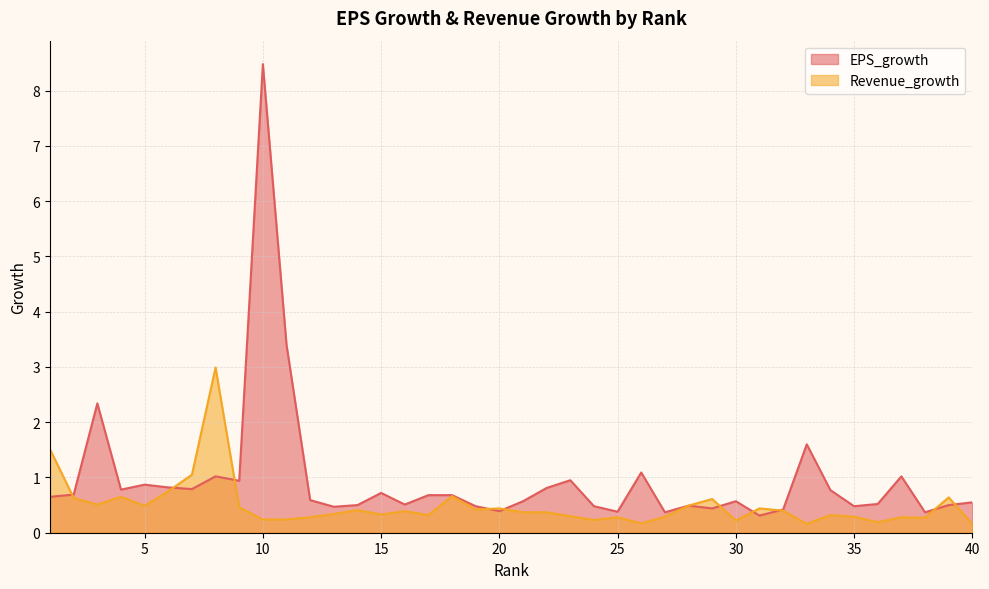

At which category does EPS_growth reach its first local valley?

4